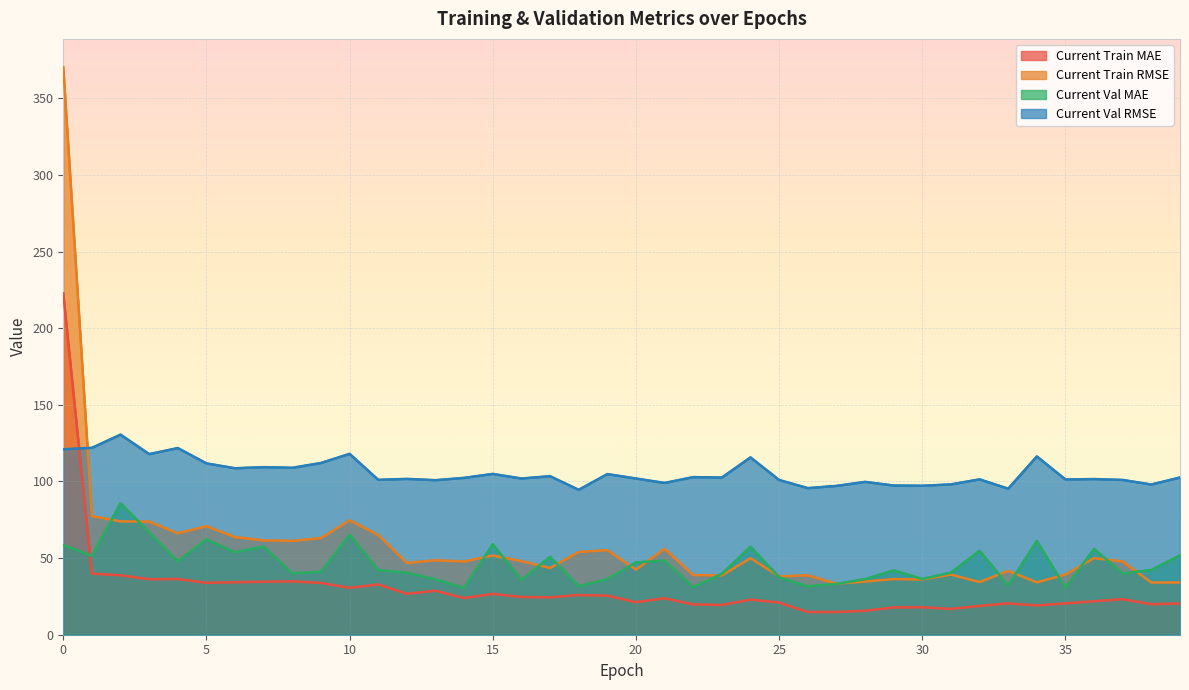

What is the total value across all series at 5?

278.7